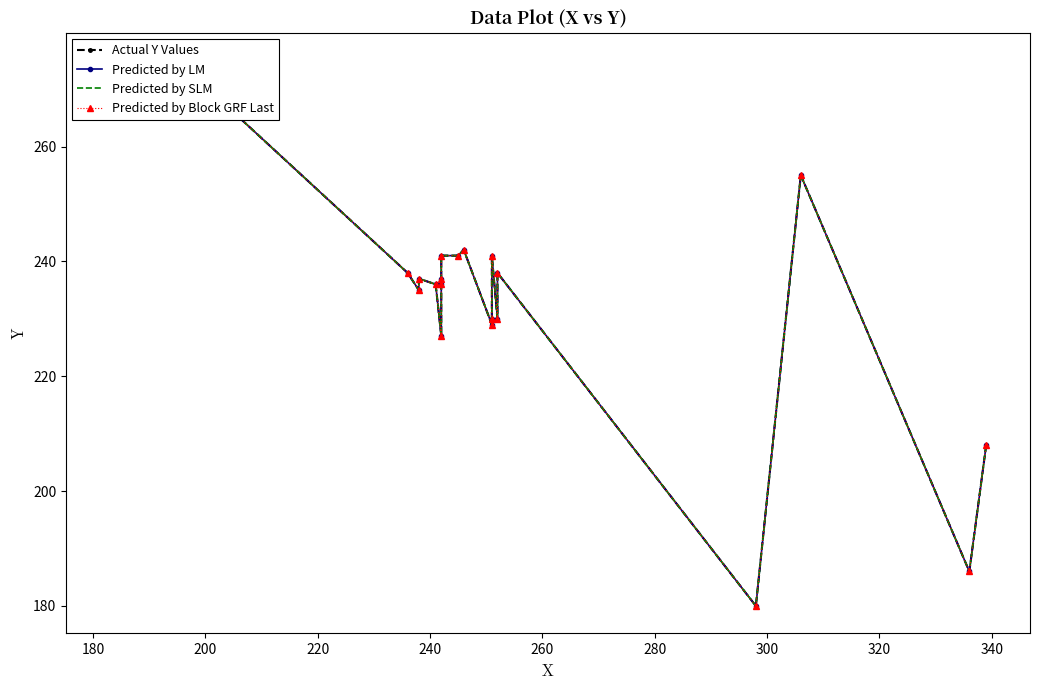

Is it true that Actual Y Values equals 97 at 300?

False